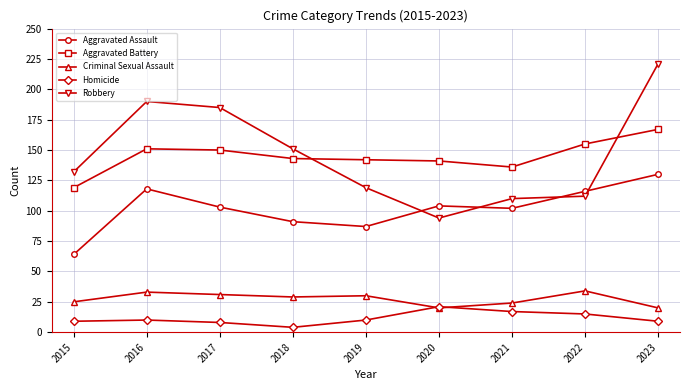

At how many categories does at least one series exceed 139?

7